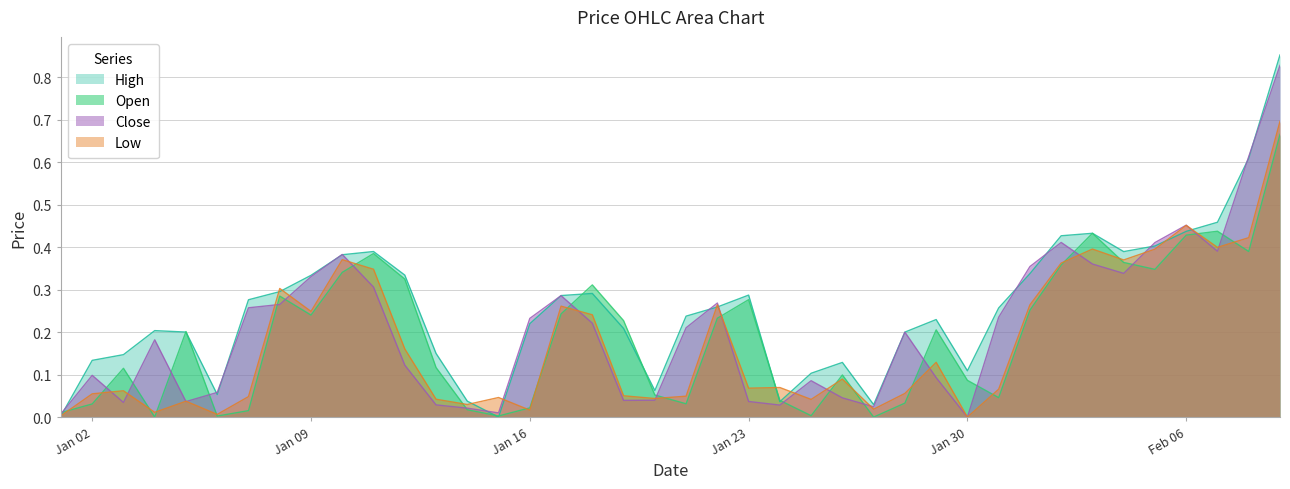

What is the greatest value displayed?

0.9